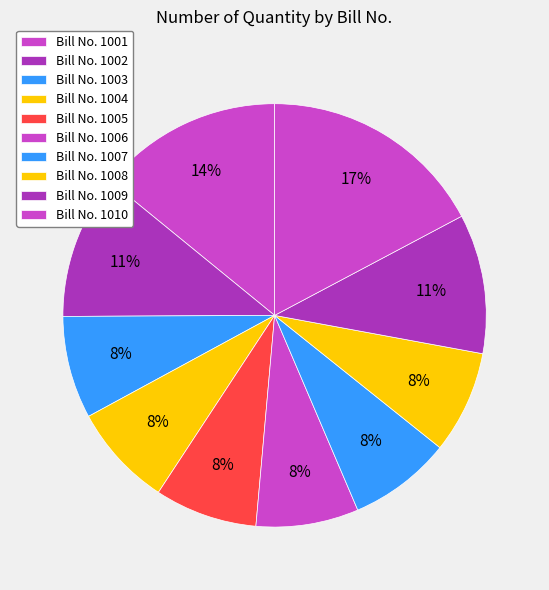

How many slices are in this pie chart?

10